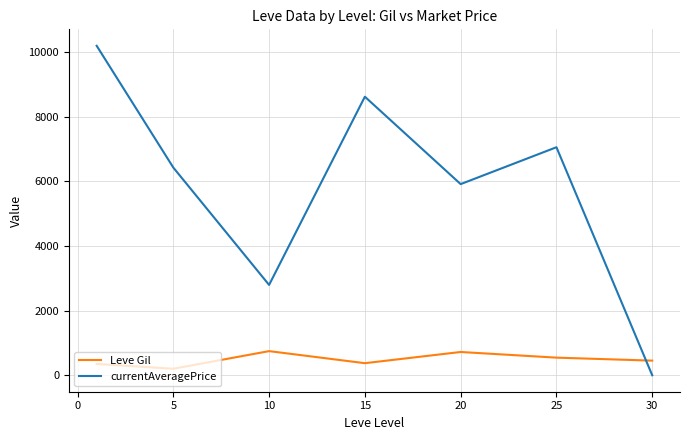

Which series has the widest spread of values?

currentAveragePrice